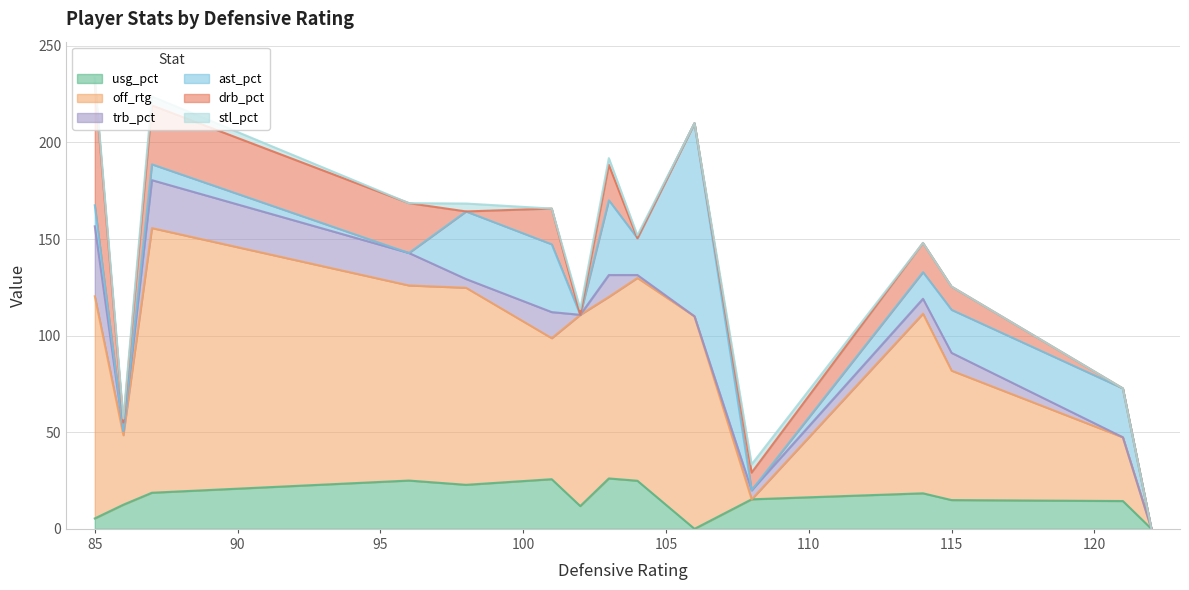

Which label corresponds to the smallest value in the chart?

106